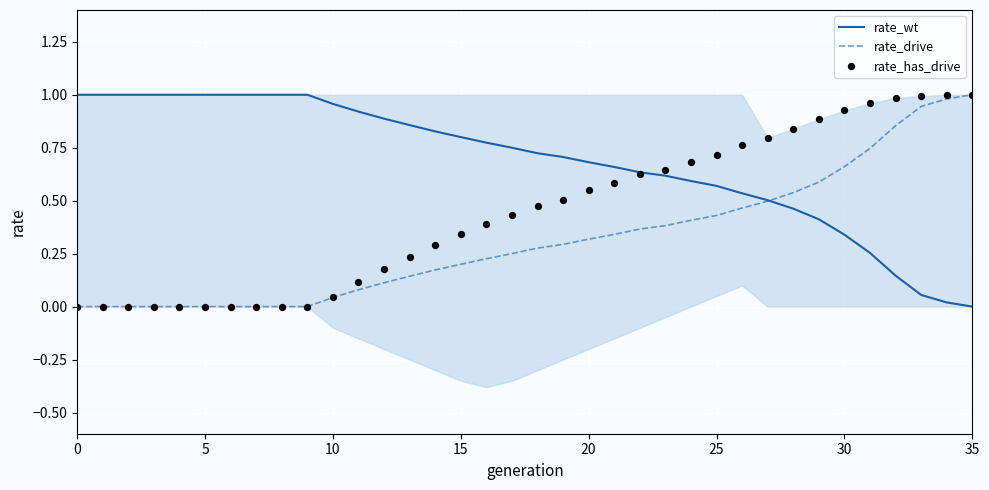

What are all the series names shown in the legend?

rate_wt, rate_drive, rate_has_drive